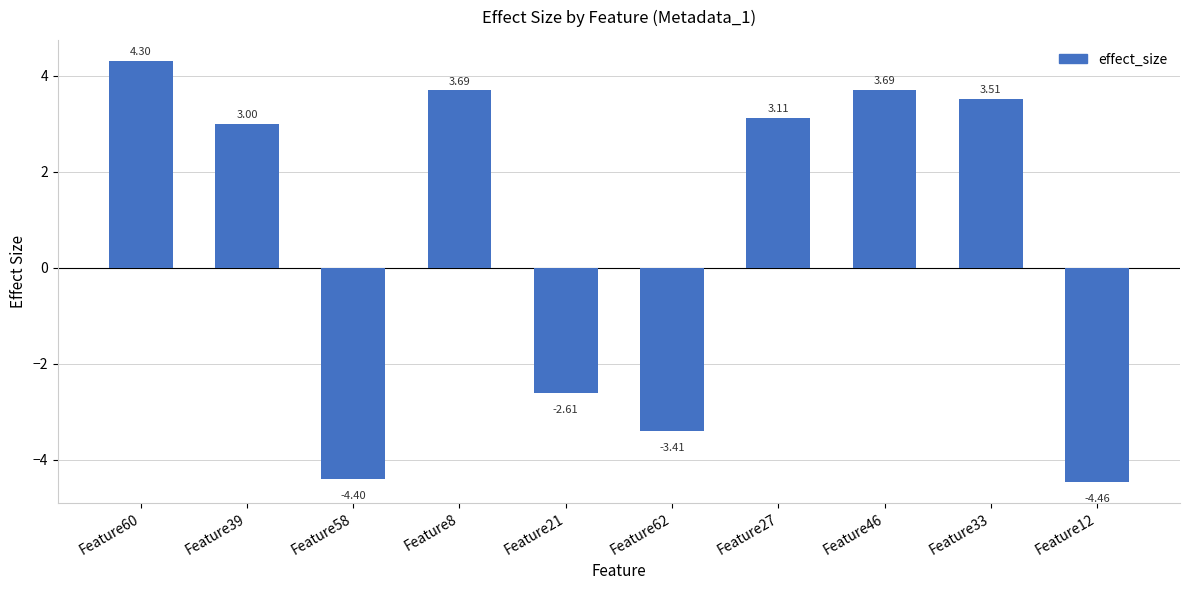

What is the difference between the second highest and second lowest values?

8.1